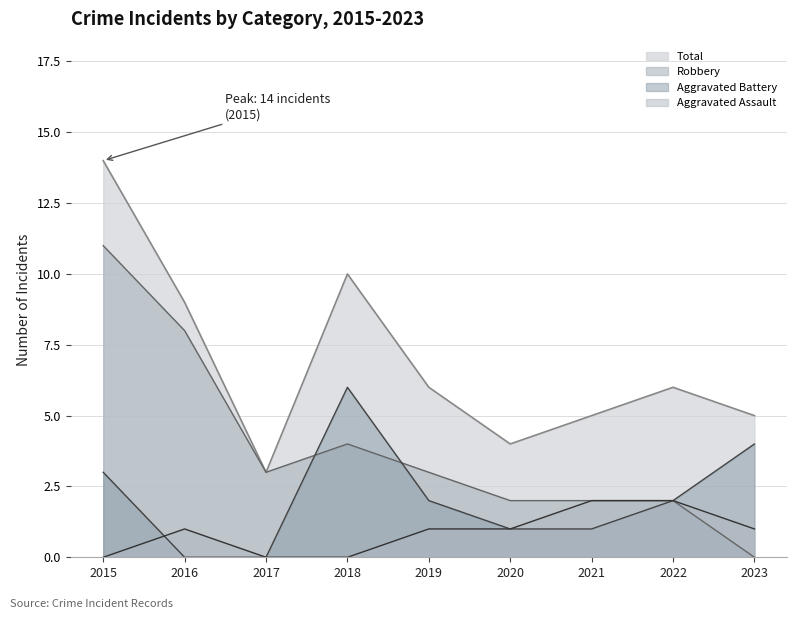

At which label does Robbery first exceed 3?

2015